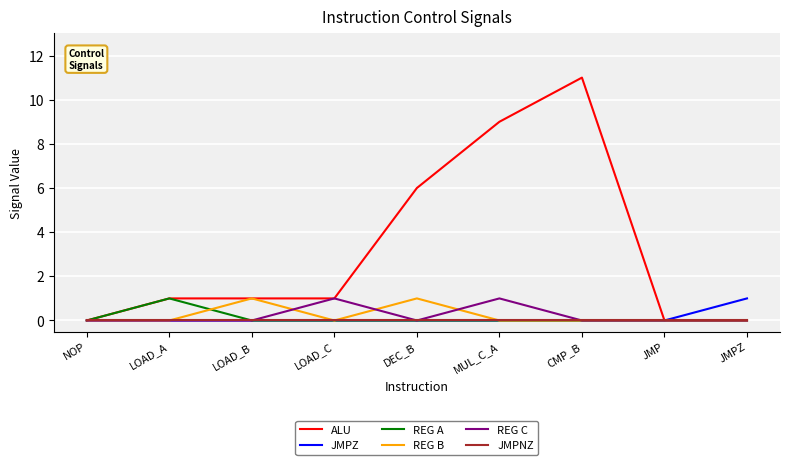

At how many categories does at least one series exceed 2?

3